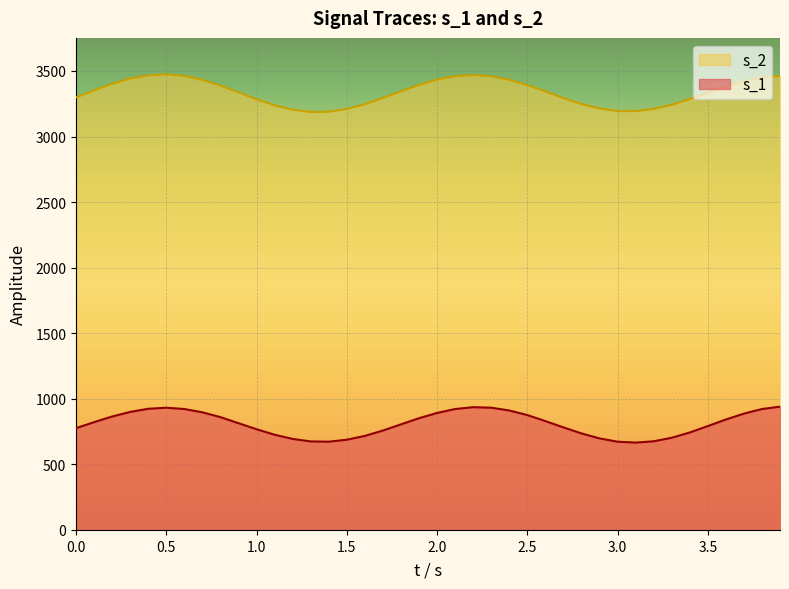

True or false: s_2 and t cross at least once.

False